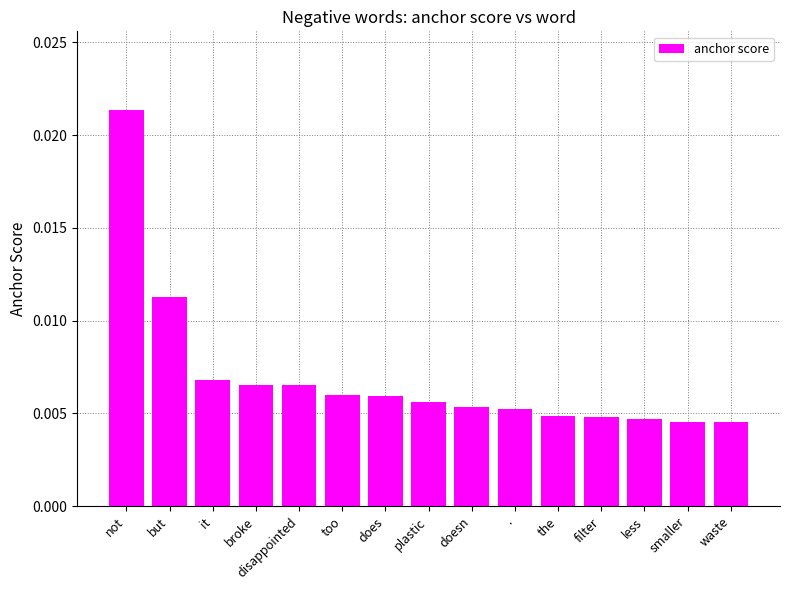

What is the label of the 6th bar from the left?

too